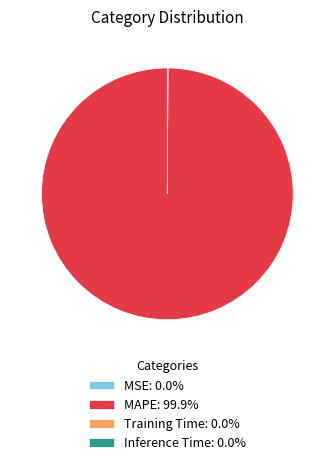

Is there a majority slice in this chart?

Yes